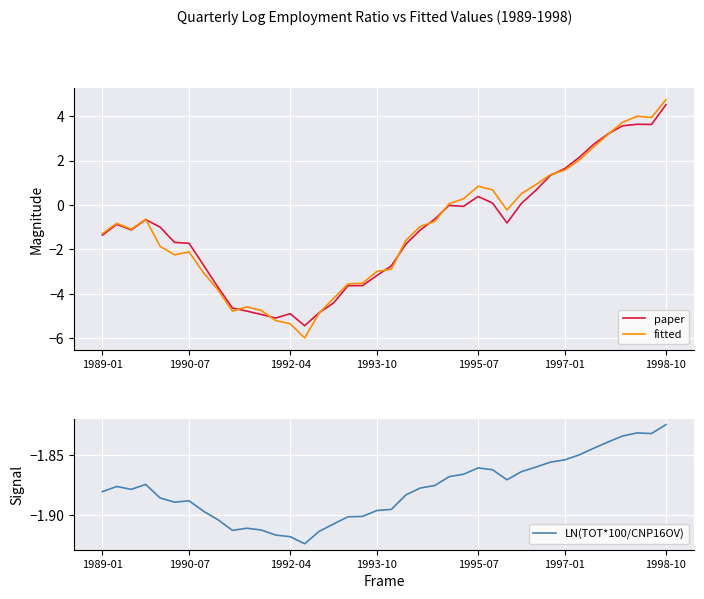

How many intersections are there between LN(TOT*100/CNP16OV) and fitted?

2